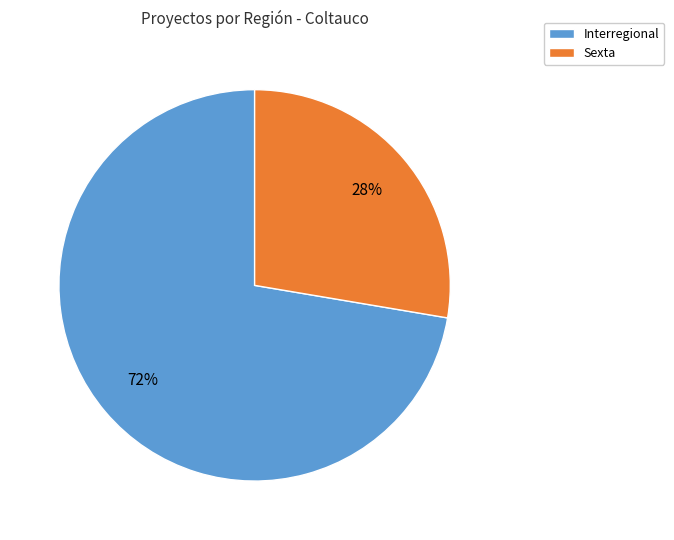

How many segments does this pie chart have?

2